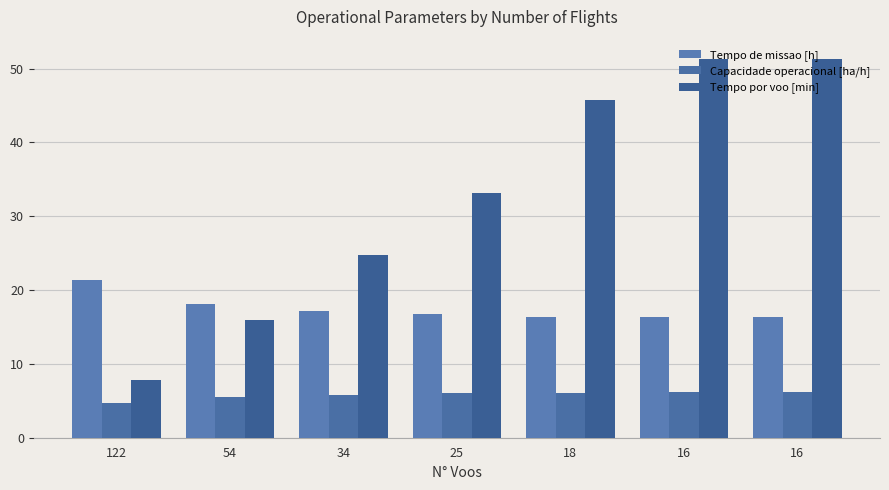

How many groups of bars are there?

7